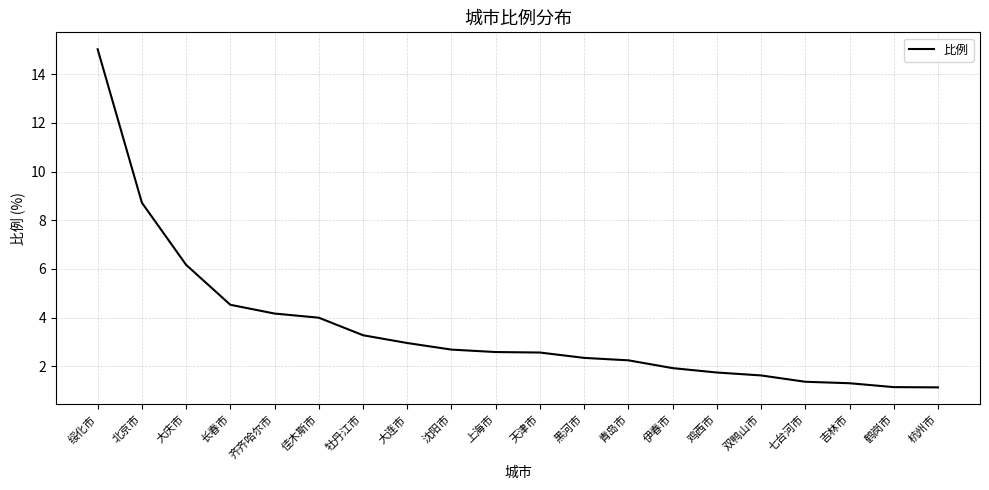

What is the difference between the maximum and minimum values?

13.9